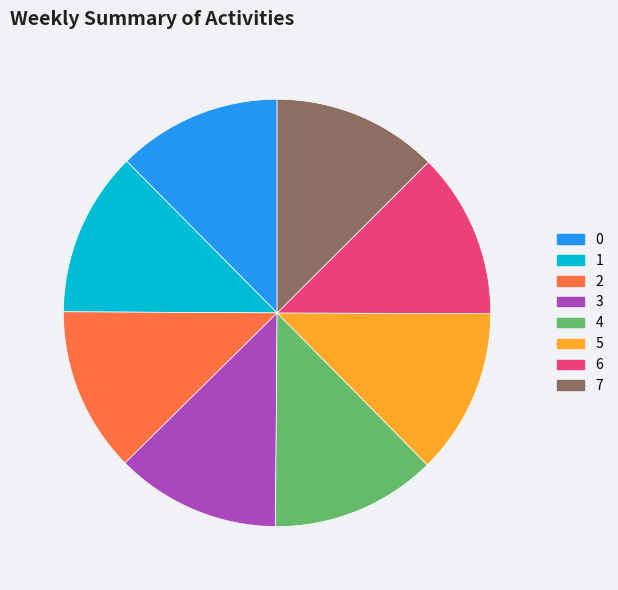

The 4 slice represents 27% of the pie. True or false?

False